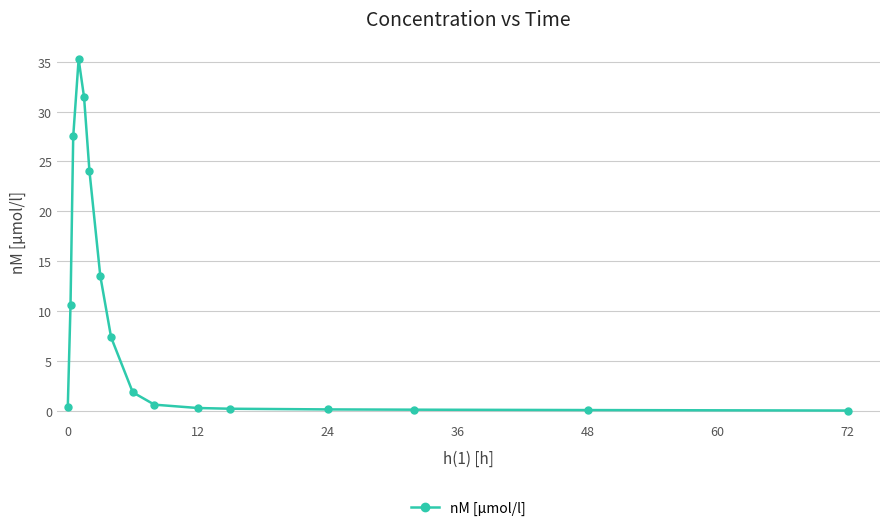

What is the difference between the maximum and minimum values?

35.2